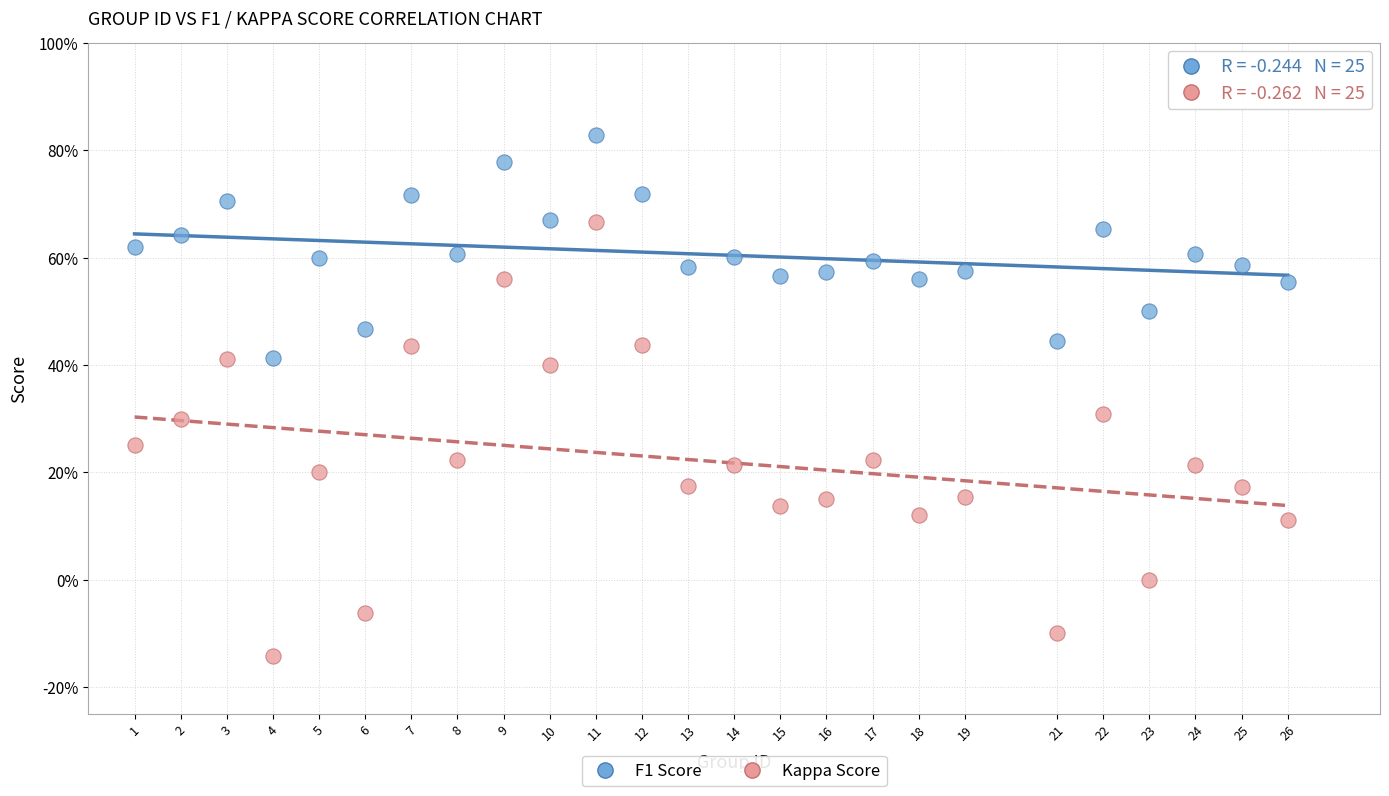

What are all the series names shown in the legend?

F1 Score, Kappa Score